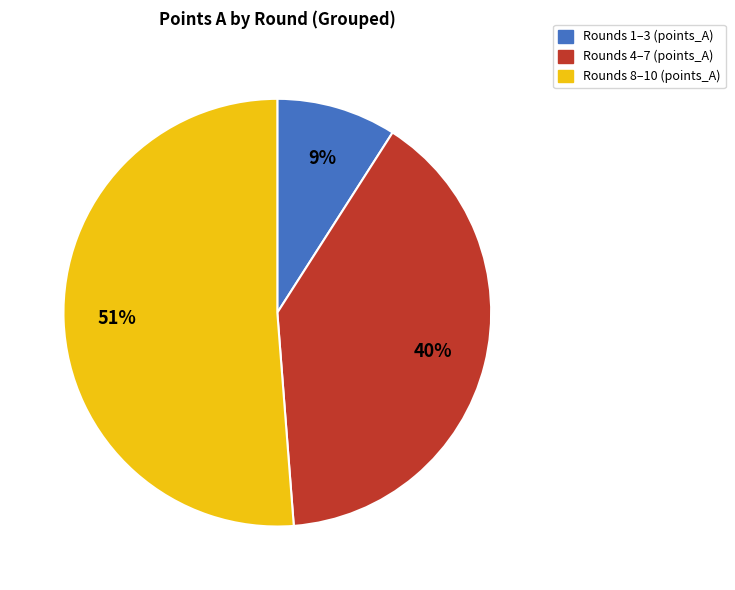

Does any single category account for the majority?

Yes